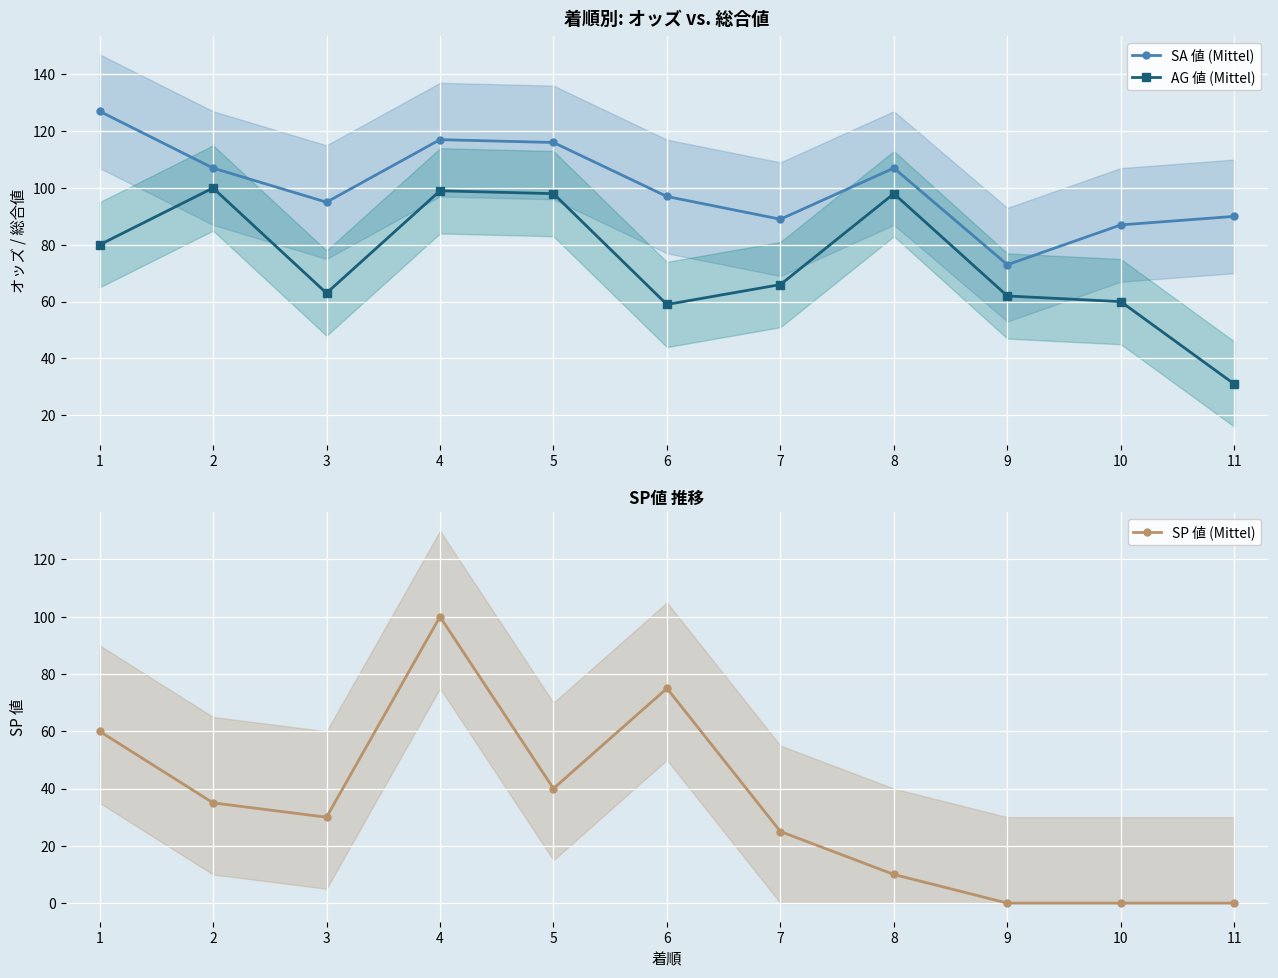

Does the chart display data point markers on the line(s)?

Yes